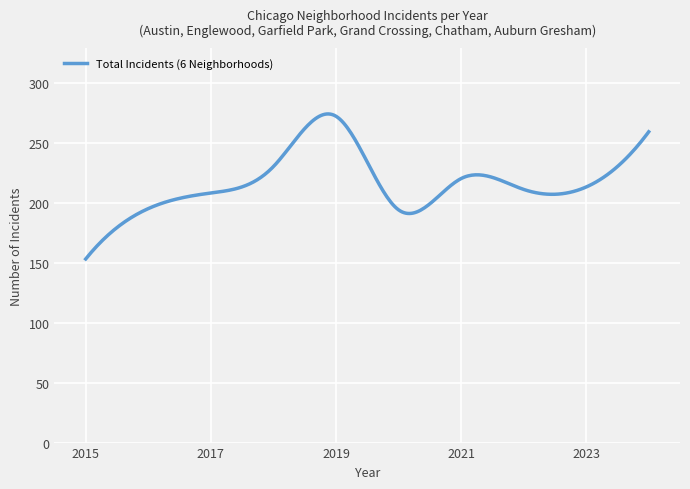

What is the difference between the maximum and minimum values?

120.9